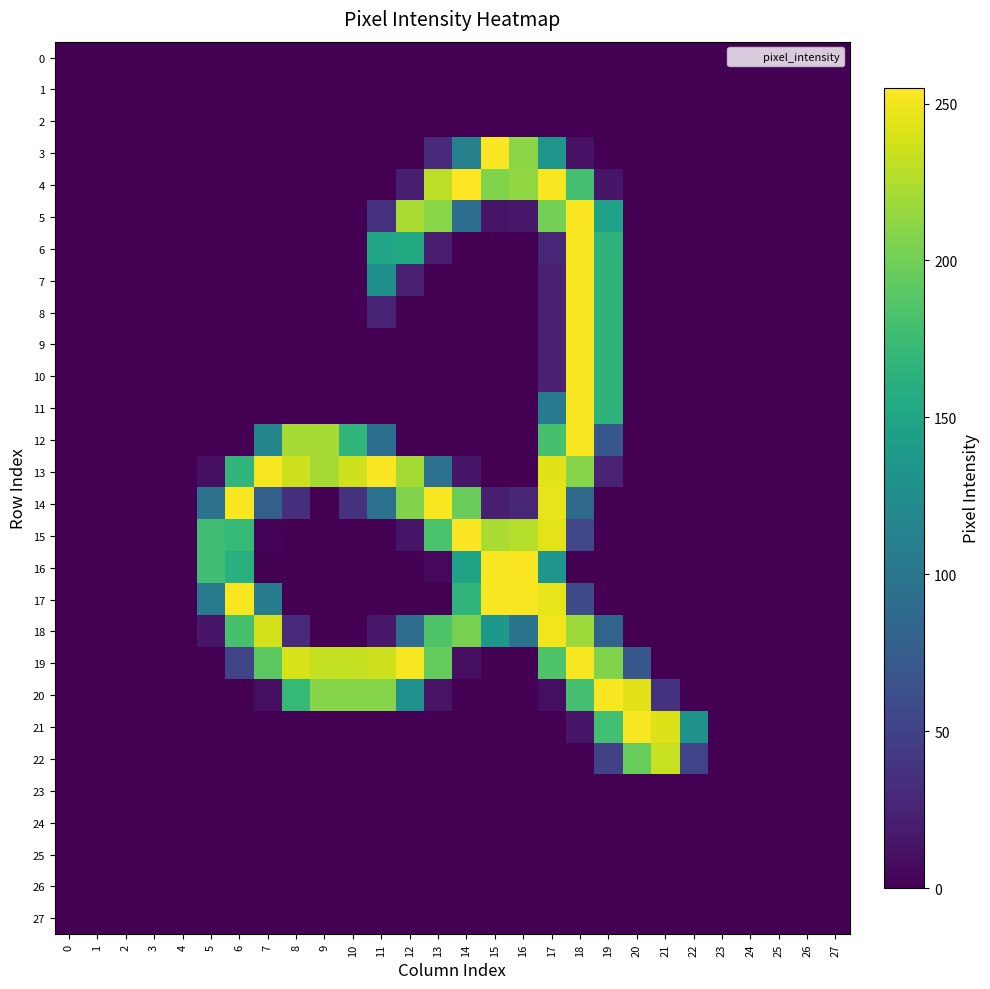

Reading left to right, what are all the values shown in this chart?

0: 0=0	1=0	2=0	3=0	4=0	5=0	6=0	7=0	8=0	9=0	10=0	11=0	12=0	13=0	14=0	15=0	16=0	17=0	18=0	19=0	20=0	21=0	22=0	23=0	24=0	25=0	26=0	27=0
1: 0=0	1=0	2=0	3=0	4=0	5=0	6=0	7=0	8=0	9=0	10=0	11=0	12=0	13=0	14=0	15=0	16=0	17=0	18=0	19=0	20=0	21=0	22=0	23=0	24=0	25=0	26=0	27=0
2: 0=0	1=0	2=0	3=0	4=0	5=0	6=0	7=0	8=0	9=0	10=0	11=0	12=0	13=0	14=0	15=0	16=0	17=0	18=0	19=0	20=0	21=0	22=0	23=0	24=0	25=0	26=0	27=0
3: 0=0	1=0	2=0	3=0	4=0	5=0	6=0	7=0	8=0	9=0	10=0	11=0	12=0	13=30	14=111	15=254	16=211	17=134	18=12	19=0	20=0	21=0	22=0	23=0	24=0	25=0	26=0	27=0
4: 0=0	1=0	2=0	3=0	4=0	5=0	6=0	7=0	8=0	9=0	10=0	11=0	12=21	13=230	14=255	15=207	16=213	17=253	18=179	19=15	20=0	21=0	22=0	23=0	24=0	25=0	26=0	27=0
5: 0=0	1=0	2=0	3=0	4=0	5=0	6=0	7=0	8=0	9=0	10=0	11=37	12=223	13=210	14=92	15=14	16=17	17=202	18=253	19=146	20=0	21=0	22=0	23=0	24=0	25=0	26=0	27=0
6: 0=0	1=0	2=0	3=0	4=0	5=0	6=0	7=0	8=0	9=0	10=0	11=150	12=155	13=20	14=0	15=0	16=0	17=27	18=253	19=165	20=0	21=0	22=0	23=0	24=0	25=0	26=0	27=0
7: 0=0	1=0	2=0	3=0	4=0	5=0	6=0	7=0	8=0	9=0	10=0	11=127	12=23	13=0	14=0	15=0	16=0	17=23	18=253	19=165	20=0	21=0	22=0	23=0	24=0	25=0	26=0	27=0
8: 0=0	1=0	2=0	3=0	4=0	5=0	6=0	7=0	8=0	9=0	10=0	11=24	12=0	13=0	14=0	15=0	16=0	17=23	18=253	19=165	20=0	21=0	22=0	23=0	24=0	25=0	26=0	27=0
9: 0=0	1=0	2=0	3=0	4=0	5=0	6=0	7=0	8=0	9=0	10=0	11=0	12=0	13=0	14=0	15=0	16=0	17=23	18=253	19=165	20=0	21=0	22=0	23=0	24=0	25=0	26=0	27=0
10: 0=0	1=0	2=0	3=0	4=0	5=0	6=0	7=0	8=0	9=0	10=0	11=0	12=0	13=0	14=0	15=0	16=0	17=23	18=253	19=165	20=0	21=0	22=0	23=0	24=0	25=0	26=0	27=0
11: 0=0	1=0	2=0	3=0	4=0	5=0	6=0	7=0	8=0	9=0	10=0	11=0	12=0	13=0	14=0	15=0	16=0	17=105	18=253	19=165	20=0	21=0	22=0	23=0	24=0	25=0	26=0	27=0
12: 0=0	1=0	2=0	3=0	4=0	5=0	6=0	7=117	8=221	9=221	10=168	11=92	12=0	13=0	14=0	15=0	16=0	17=181	18=253	19=69	20=0	21=0	22=0	23=0	24=0	25=0	26=0	27=0
13: 0=0	1=0	2=0	3=0	4=0	5=9	6=168	7=252	8=236	9=221	10=237	11=254	12=221	13=96	14=15	15=0	16=0	17=244	18=209	19=24	20=0	21=0	22=0	23=0	24=0	25=0	26=0	27=0
14: 0=0	1=0	2=0	3=0	4=0	5=96	6=253	7=77	8=34	9=0	10=37	11=96	12=207	13=253	14=197	15=21	16=27	17=246	18=88	19=0	20=0	21=0	22=0	23=0	24=0	25=0	26=0	27=0
15: 0=0	1=0	2=0	3=0	4=0	5=177	6=171	7=2	8=0	9=0	10=0	11=0	12=14	13=183	14=254	15=223	16=227	17=245	18=54	19=0	20=0	21=0	22=0	23=0	24=0	25=0	26=0	27=0
16: 0=0	1=0	2=0	3=0	4=0	5=177	6=162	7=1	8=0	9=0	10=0	11=0	12=0	13=5	14=148	15=253	16=253	17=134	18=0	19=0	20=0	21=0	22=0	23=0	24=0	25=0	26=0	27=0
17: 0=0	1=0	2=0	3=0	4=0	5=105	6=253	7=107	8=0	9=0	10=0	11=0	12=0	13=0	14=168	15=253	16=253	17=246	18=58	19=0	20=0	21=0	22=0	23=0	24=0	25=0	26=0	27=0
18: 0=0	1=0	2=0	3=0	4=0	5=15	6=181	7=239	8=31	9=0	10=0	11=16	12=89	13=185	14=204	15=136	16=98	17=250	18=218	19=82	20=0	21=0	22=0	23=0	24=0	25=0	26=0	27=0
19: 0=0	1=0	2=0	3=0	4=0	5=0	6=52	7=191	8=240	9=232	10=232	11=236	12=253	13=195	14=10	15=0	16=0	17=185	18=253	19=207	20=69	21=0	22=0	23=0	24=0	25=0	26=0	27=0
20: 0=0	1=0	2=0	3=0	4=0	5=0	6=0	7=9	8=171	9=209	10=209	11=209	12=128	13=13	14=0	15=0	16=0	17=9	18=180	19=253	20=244	21=37	22=0	23=0	24=0	25=0	26=0	27=0
21: 0=0	1=0	2=0	3=0	4=0	5=0	6=0	7=0	8=0	9=0	10=0	11=0	12=0	13=0	14=0	15=0	16=0	17=0	18=15	19=179	20=253	21=242	22=130	23=0	24=0	25=0	26=0	27=0
22: 0=0	1=0	2=0	3=0	4=0	5=0	6=0	7=0	8=0	9=0	10=0	11=0	12=0	13=0	14=0	15=0	16=0	17=0	18=0	19=50	20=196	21=234	22=51	23=0	24=0	25=0	26=0	27=0
23: 0=0	1=0	2=0	3=0	4=0	5=0	6=0	7=0	8=0	9=0	10=0	11=0	12=0	13=0	14=0	15=0	16=0	17=0	18=0	19=0	20=0	21=0	22=0	23=0	24=0	25=0	26=0	27=0
24: 0=0	1=0	2=0	3=0	4=0	5=0	6=0	7=0	8=0	9=0	10=0	11=0	12=0	13=0	14=0	15=0	16=0	17=0	18=0	19=0	20=0	21=0	22=0	23=0	24=0	25=0	26=0	27=0
25: 0=0	1=0	2=0	3=0	4=0	5=0	6=0	7=0	8=0	9=0	10=0	11=0	12=0	13=0	14=0	15=0	16=0	17=0	18=0	19=0	20=0	21=0	22=0	23=0	24=0	25=0	26=0	27=0
26: 0=0	1=0	2=0	3=0	4=0	5=0	6=0	7=0	8=0	9=0	10=0	11=0	12=0	13=0	14=0	15=0	16=0	17=0	18=0	19=0	20=0	21=0	22=0	23=0	24=0	25=0	26=0	27=0
27: 0=0	1=0	2=0	3=0	4=0	5=0	6=0	7=0	8=0	9=0	10=0	11=0	12=0	13=0	14=0	15=0	16=0	17=0	18=0	19=0	20=0	21=0	22=0	23=0	24=0	25=0	26=0	27=0